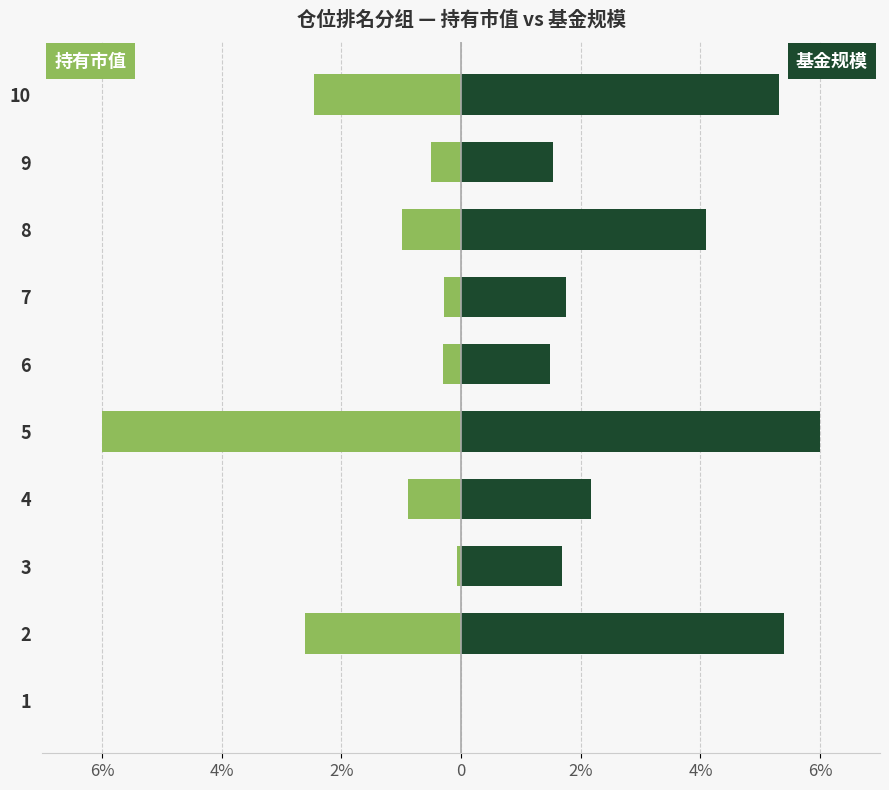

List the series in order of their peak value, lowest first.

持有市值(亿元), 基金规模